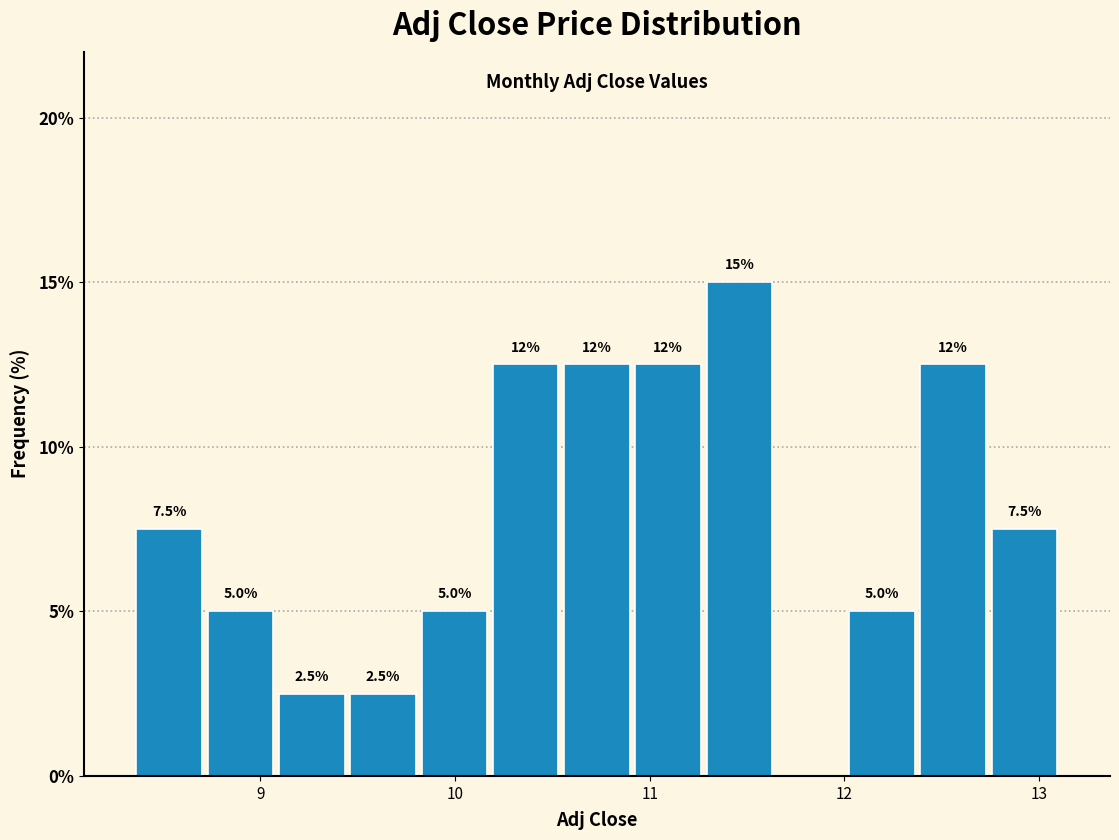

Around what value on the x-axis is the tallest bar? Give the approximate position of its centre, as read against the axis.

11.5